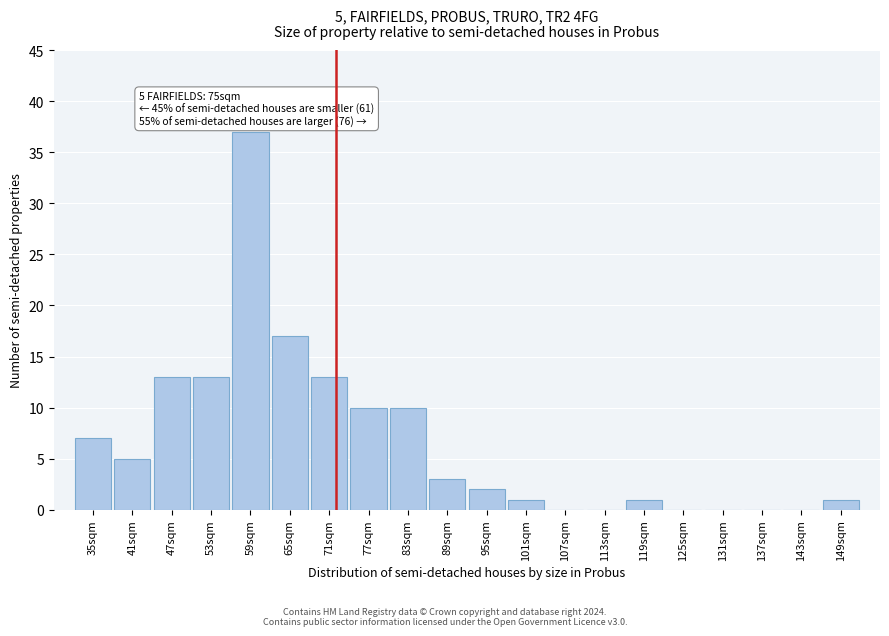

Reading left to right, what are all the values shown in this chart?

35sqm=7	41sqm=5	47sqm=13	53sqm=13	59sqm=37	65sqm=17	71sqm=13	77sqm=10	83sqm=10	89sqm=3	95sqm=2	101sqm=1	107sqm=0	113sqm=0	119sqm=1	125sqm=0	131sqm=0	137sqm=0	143sqm=0	149sqm=1